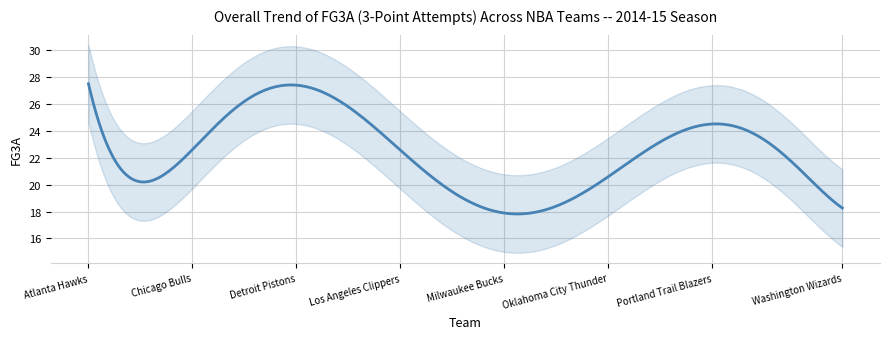

What is the value of the 17th point from the left?

18.3